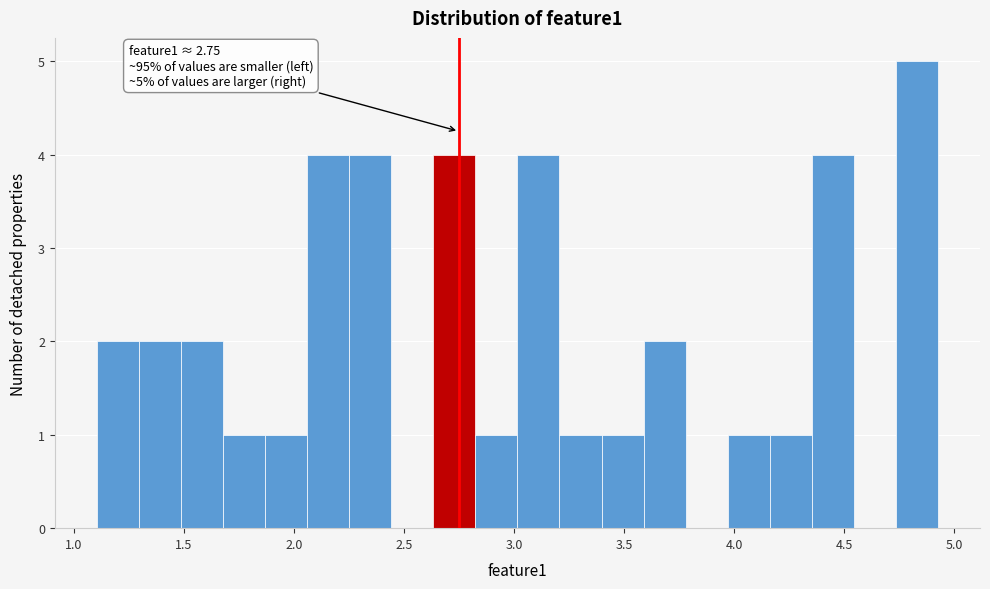

Read against the x-axis, roughly where is the centre of the tallest bar?

4.85